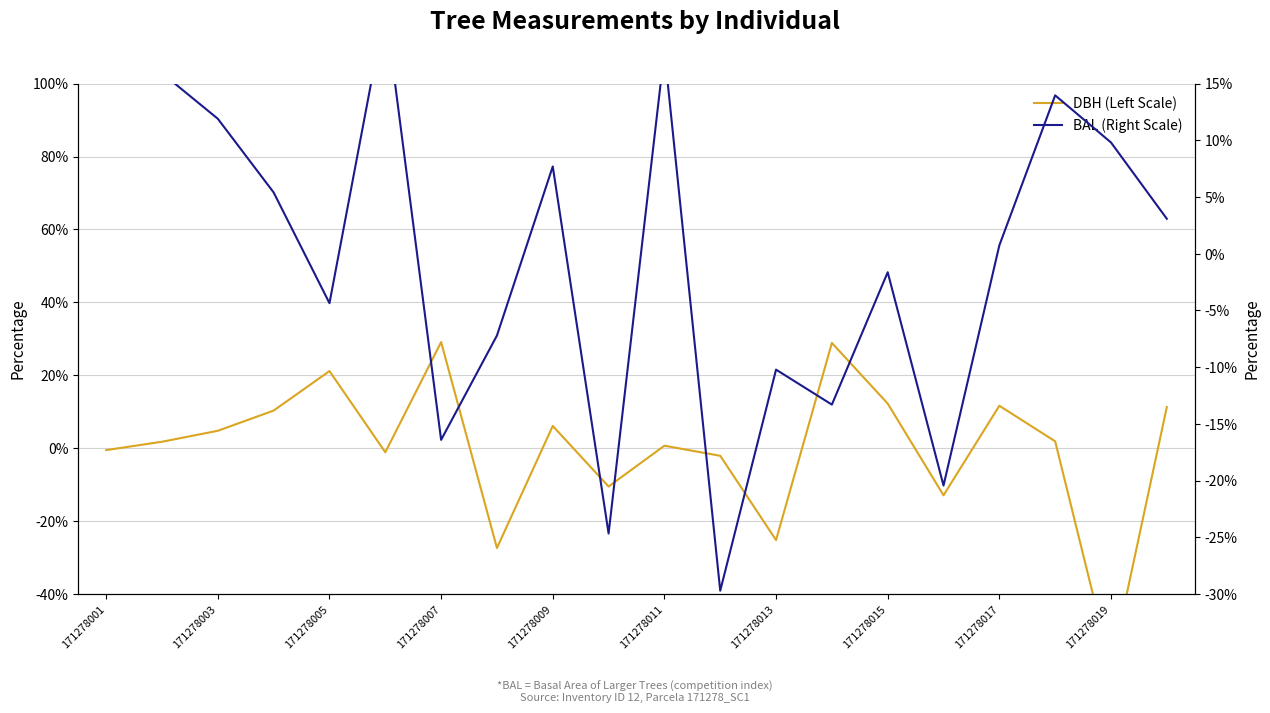

Where does the BAL (Right Scale) series first go above 3?

171278001